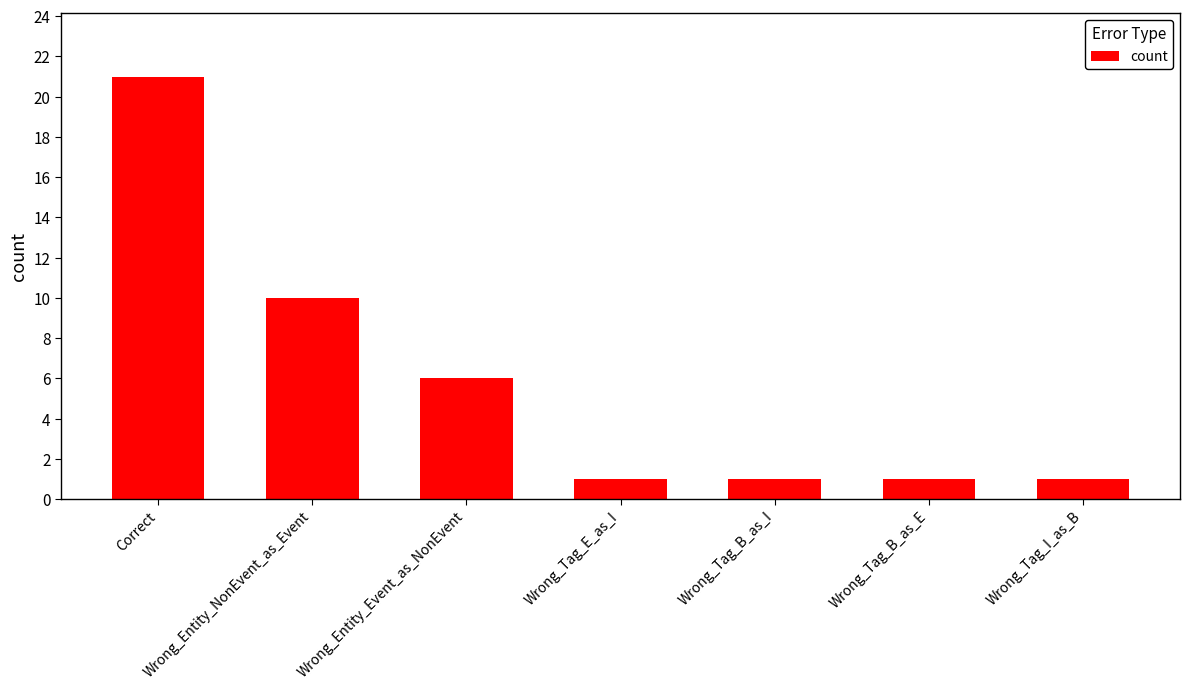

How many bars are there in total?

7